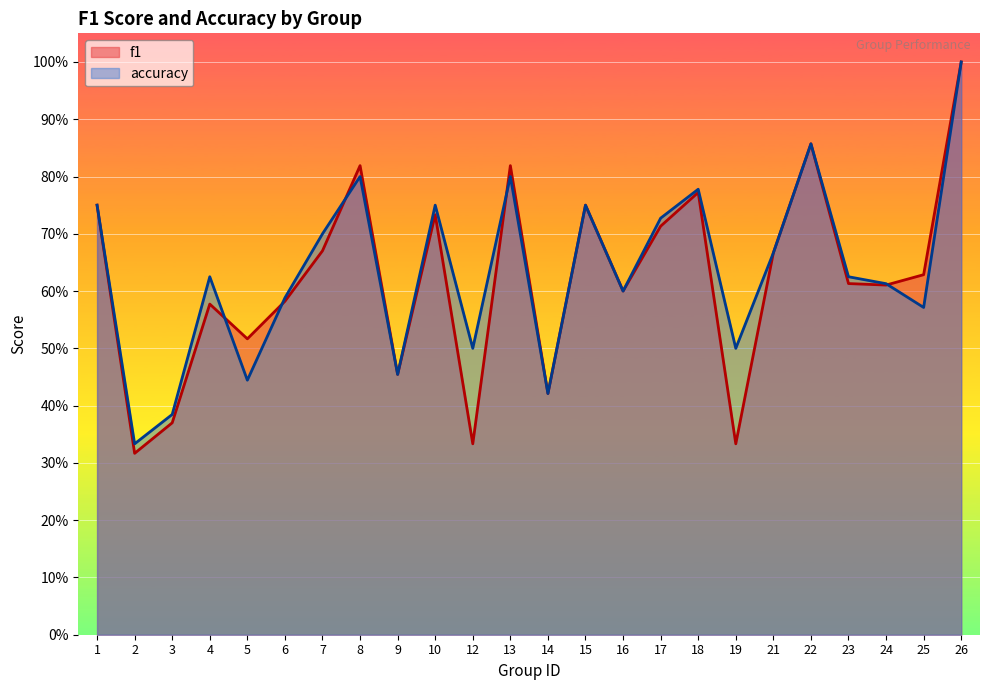

Reading left to right, transcribe all the data shown in this chart.

f1: 1=0.8	2=0.3	3=0.4	4=0.6	5=0.5	6=0.6	7=0.7	8=0.8	9=0.5	10=0.7	12=0.3	13=0.8	14=0.4	15=0.8	16=0.6	17=0.7	18=0.8	19=0.3	21=0.7	22=0.9	23=0.6	24=0.6	25=0.6	26=1.0
accuracy: 1=0.8	2=0.3	3=0.4	4=0.6	5=0.4	6=0.6	7=0.7	8=0.8	9=0.5	10=0.8	12=0.5	13=0.8	14=0.4	15=0.8	16=0.6	17=0.7	18=0.8	19=0.5	21=0.7	22=0.9	23=0.6	24=0.6	25=0.6	26=1.0